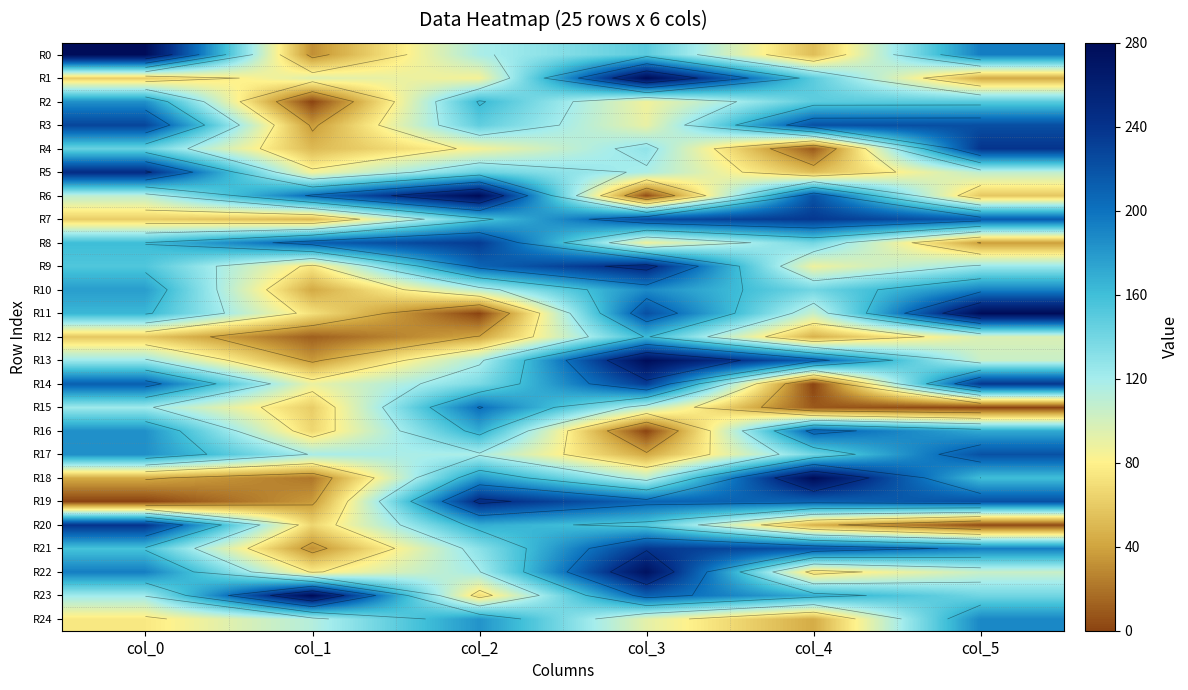

Which category has the highest value across all series?

col_0